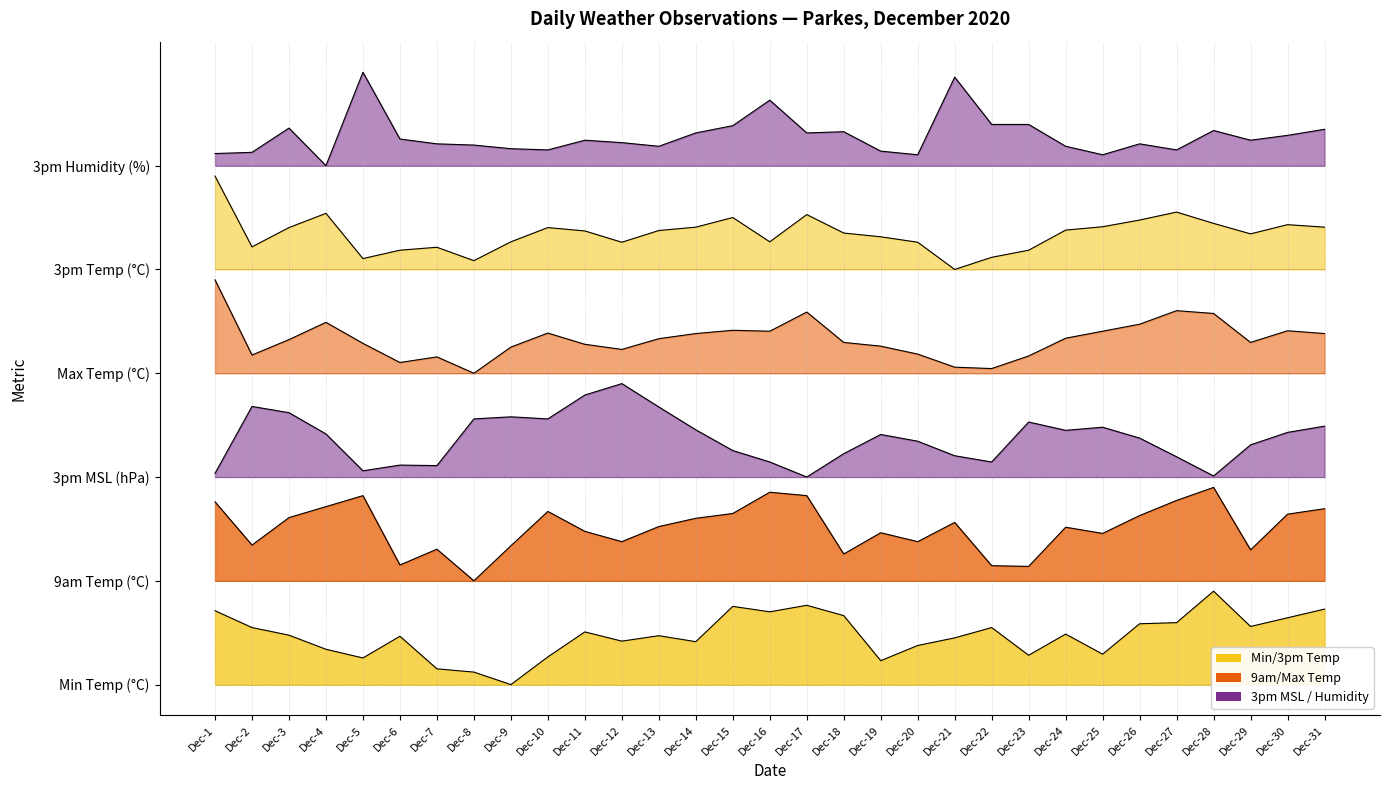

What is the lowest value of the 3pm Temp (°C) series?

533.3